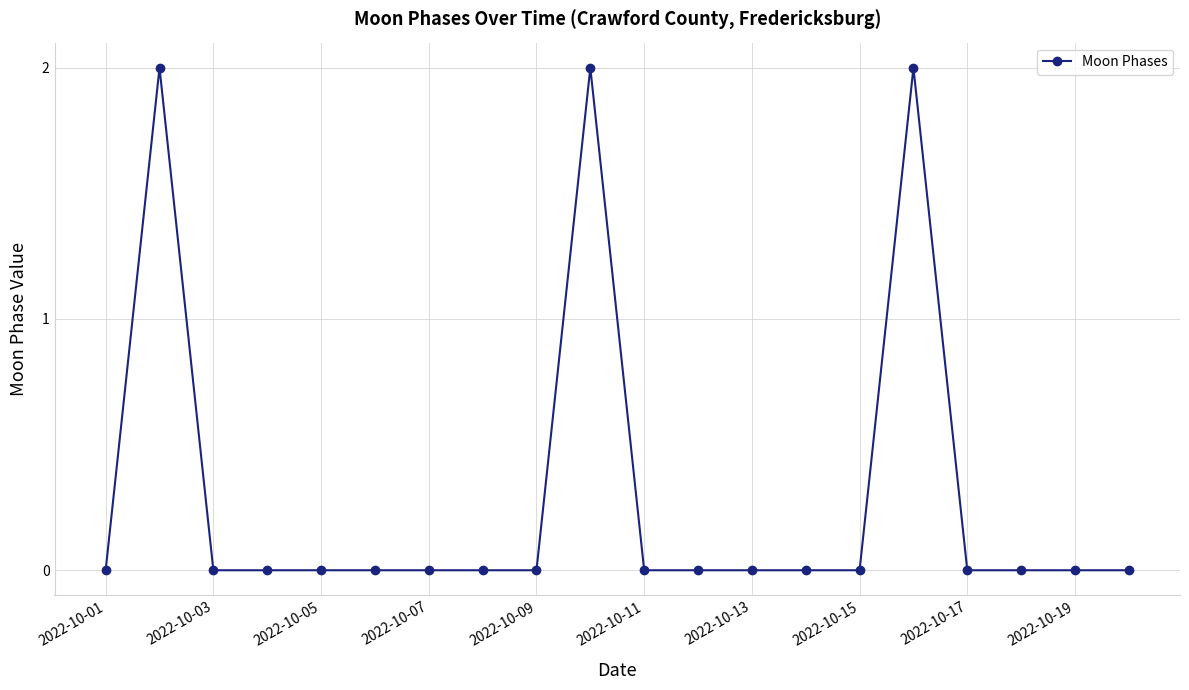

Count the number of categories in the chart.

20